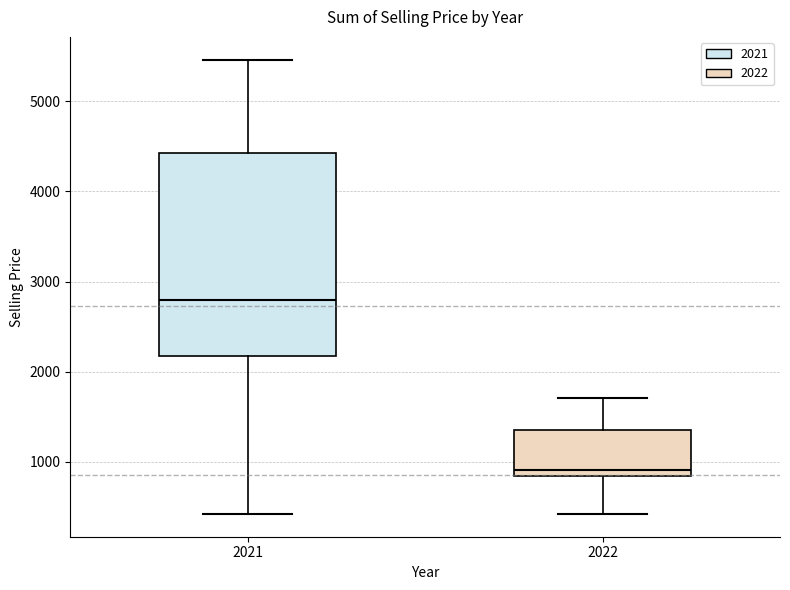

Reading left to right, transcribe this box plot: for each box, give where its median line is, the range the box spans, and where its two whiskers end, as read against the y-axis. The values are not printed on the chart, so give them approximately, as read against the axis.

2021: median 2800, box 2200 to 4400, whiskers 400 to 5500
2022: median 900, box 800 to 1300, whiskers 400 to 1700